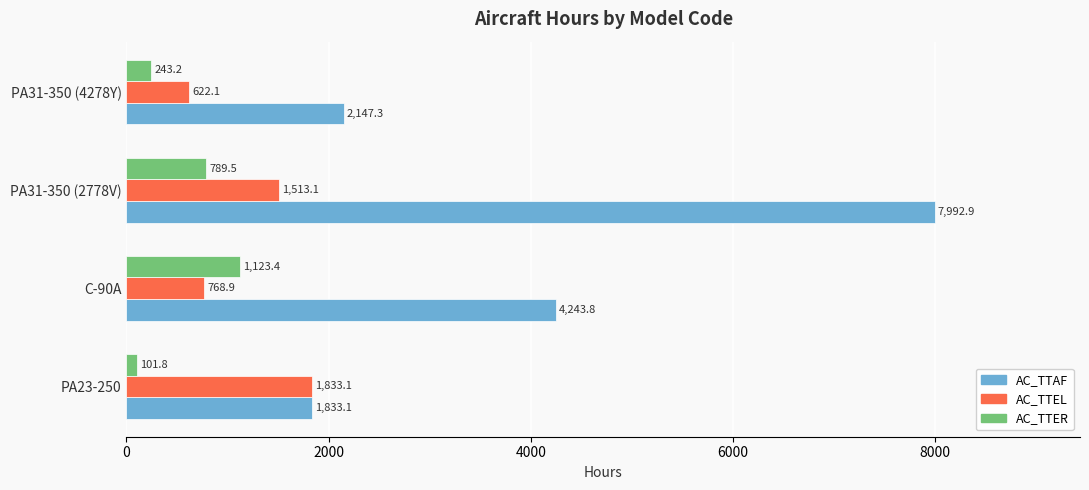

What is the lowest value of the AC_TTEL series?

622.1